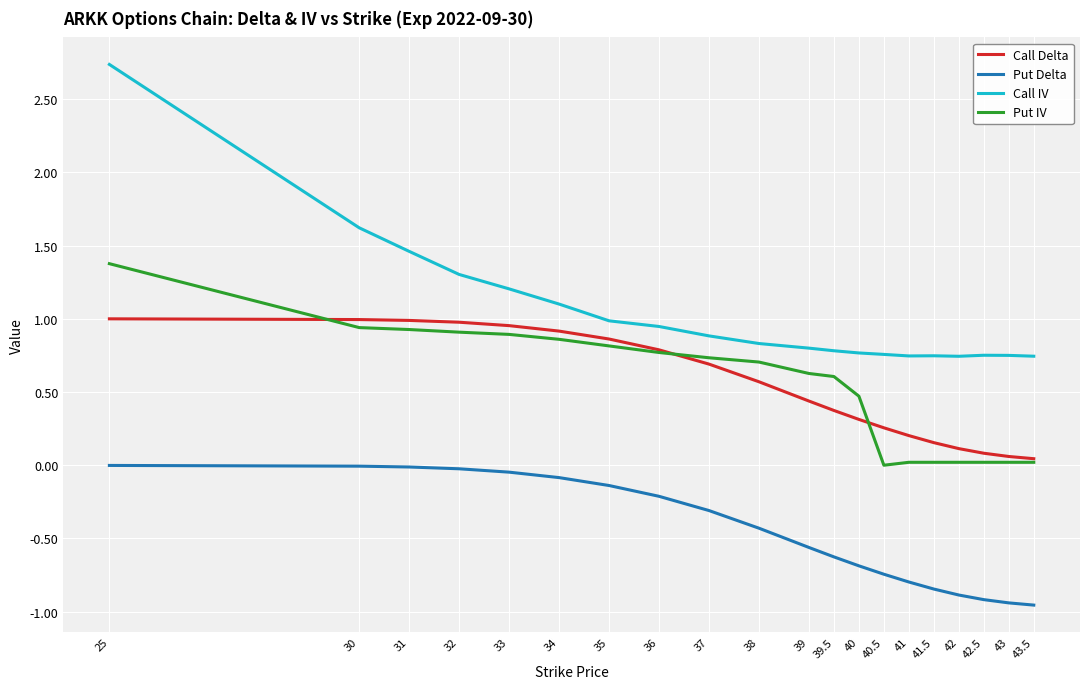

What is the maximum value shown in the chart?

2.7